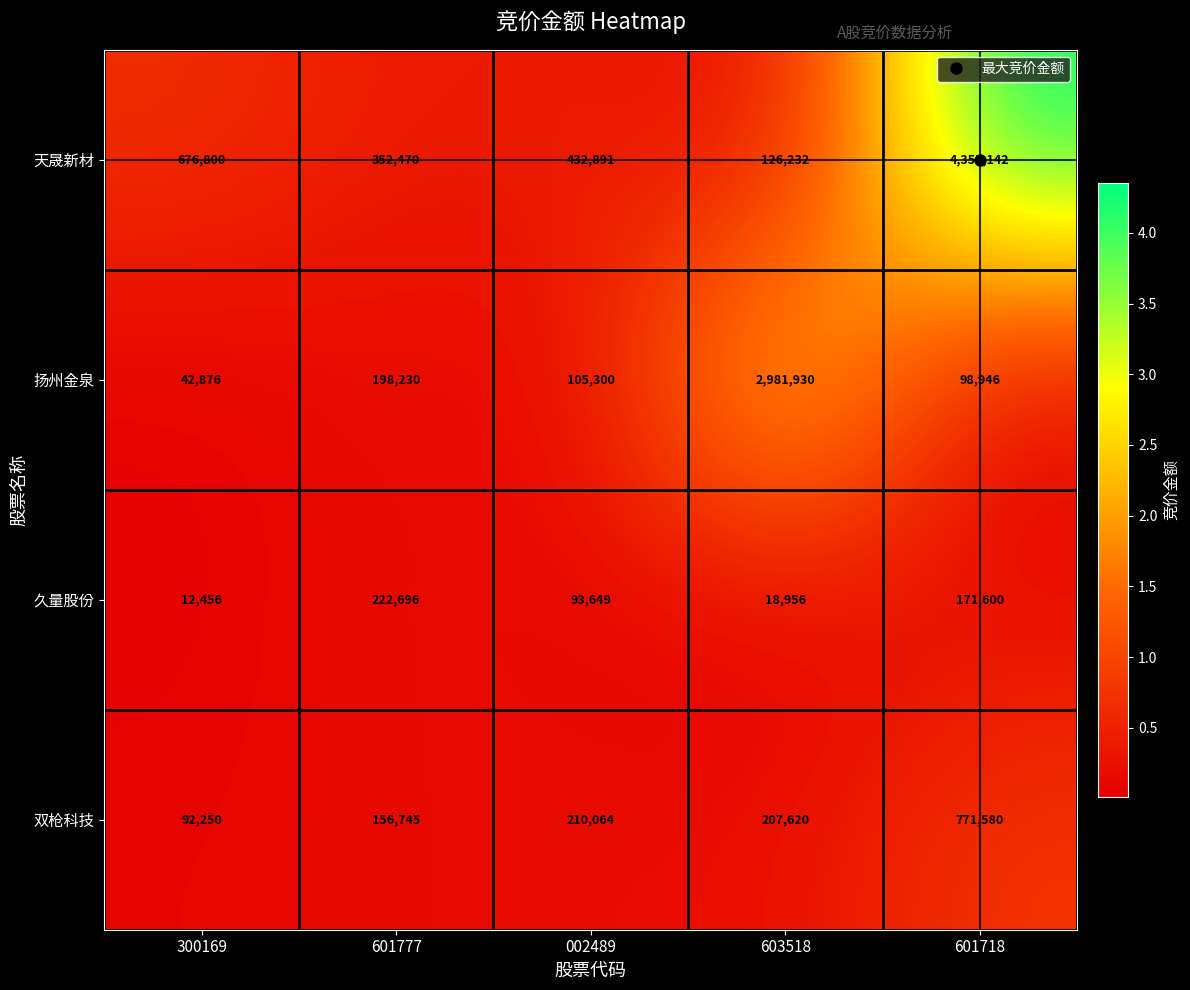

Count the number of categories in the chart.

5